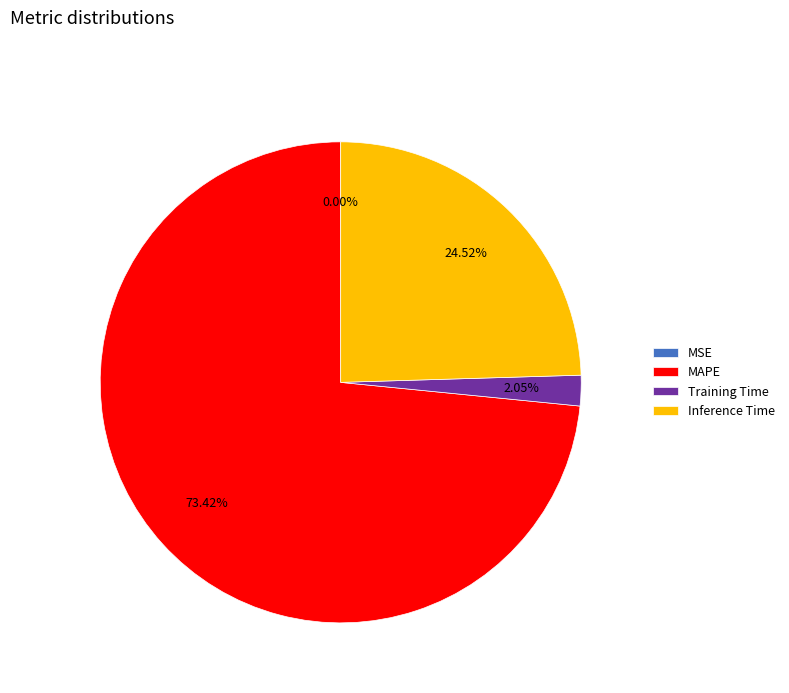

Approximately how many times larger is the value at MAPE compared to Training Time?

35.8